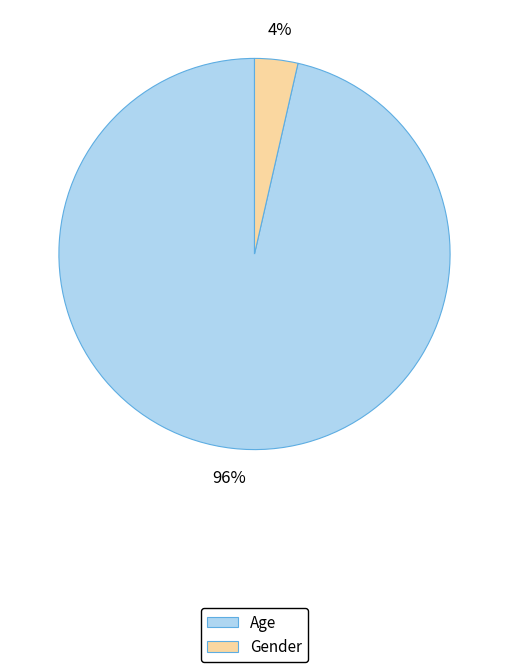

Which slice represents more than half of the pie?

Age